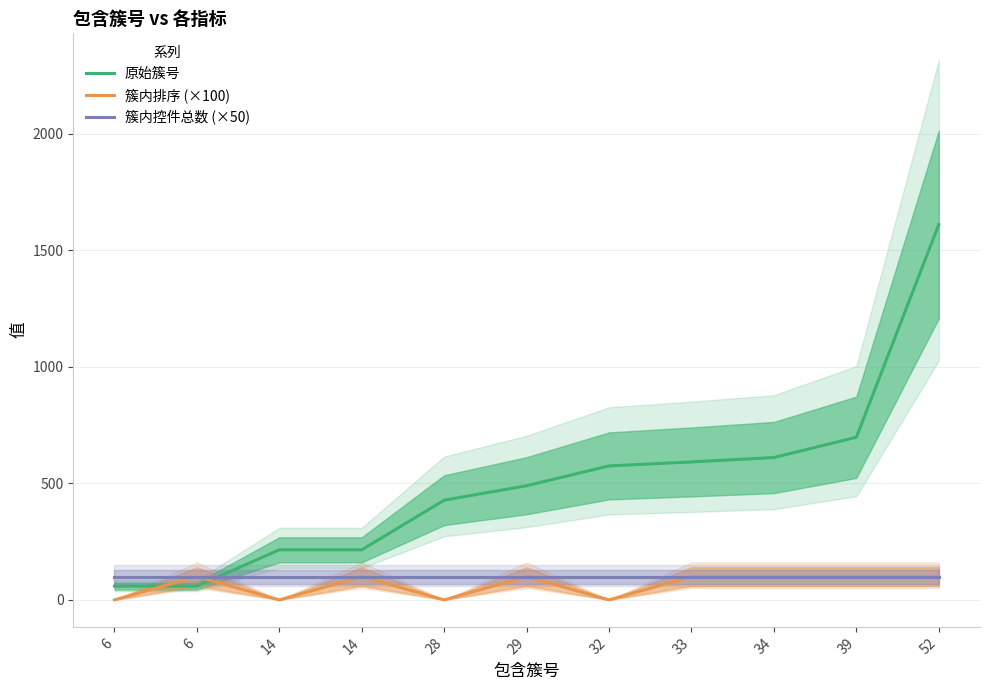

True or false: 簇内排序 (×100) has a value of 100 at 34.

True